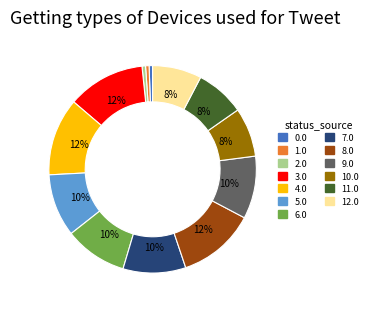

Is the sum of 10.0 and 2.0 greater than half?

No